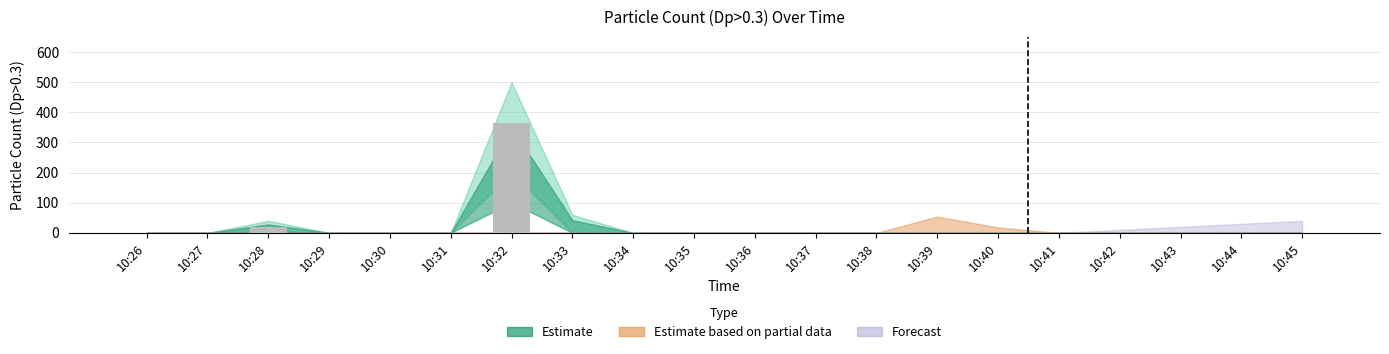

The value at 10:42 is 123. True or false?

False